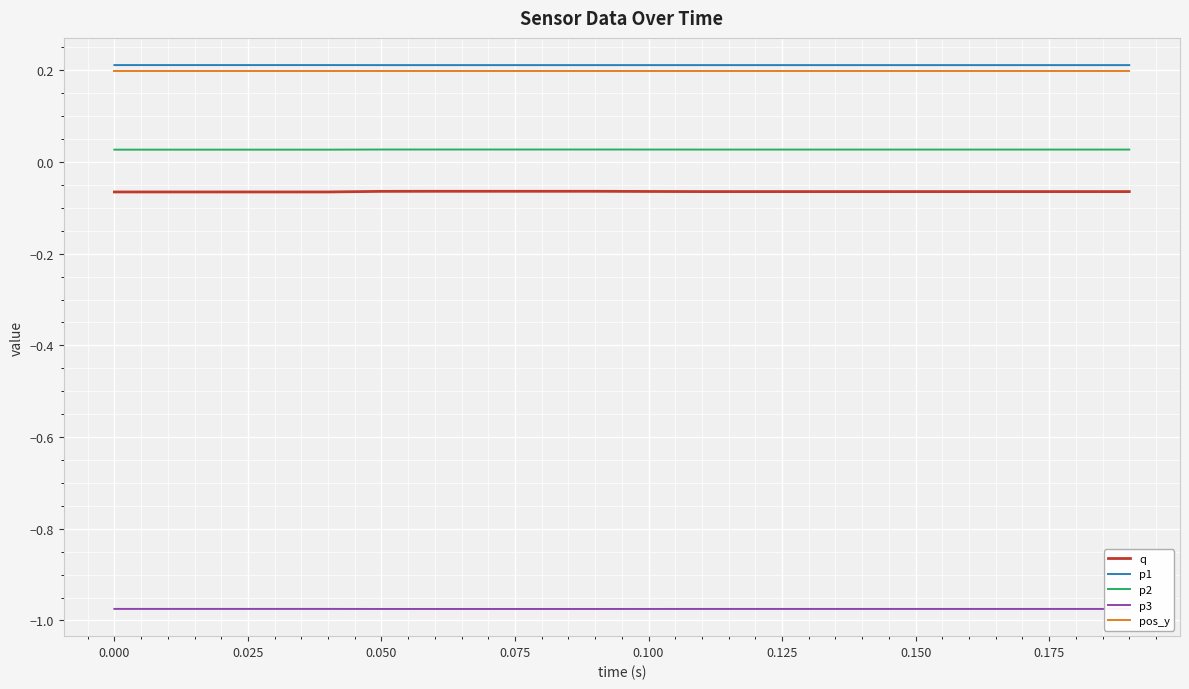

True or false: pos_y and q intersect in this chart.

False